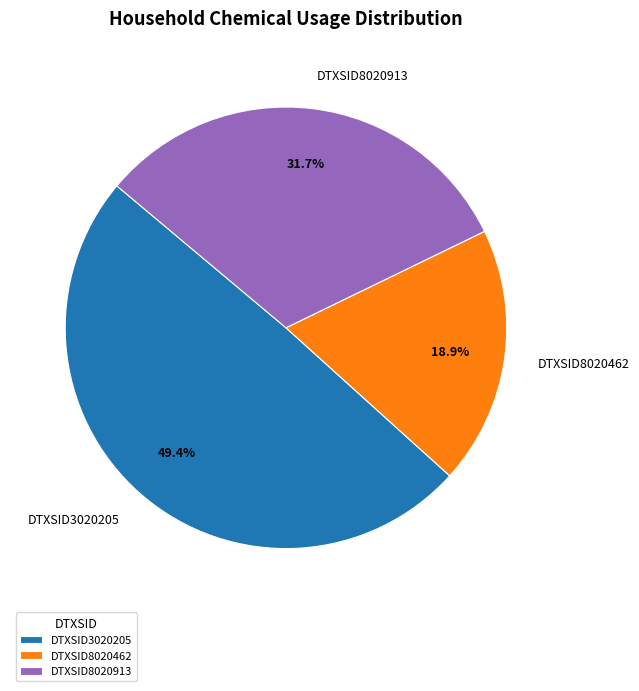

Which category has the biggest portion of the pie?

DTXSID3020205